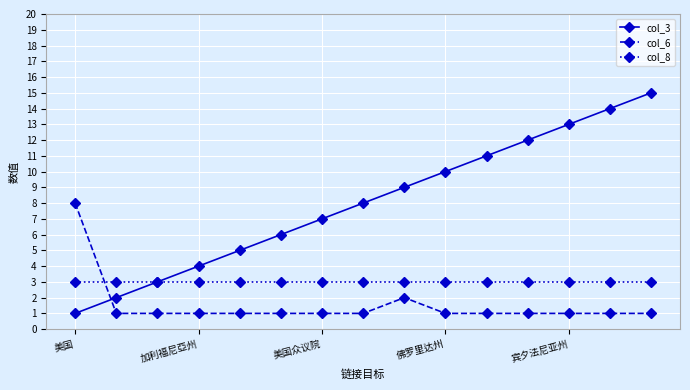

Which series has the widest spread of values?

col_3